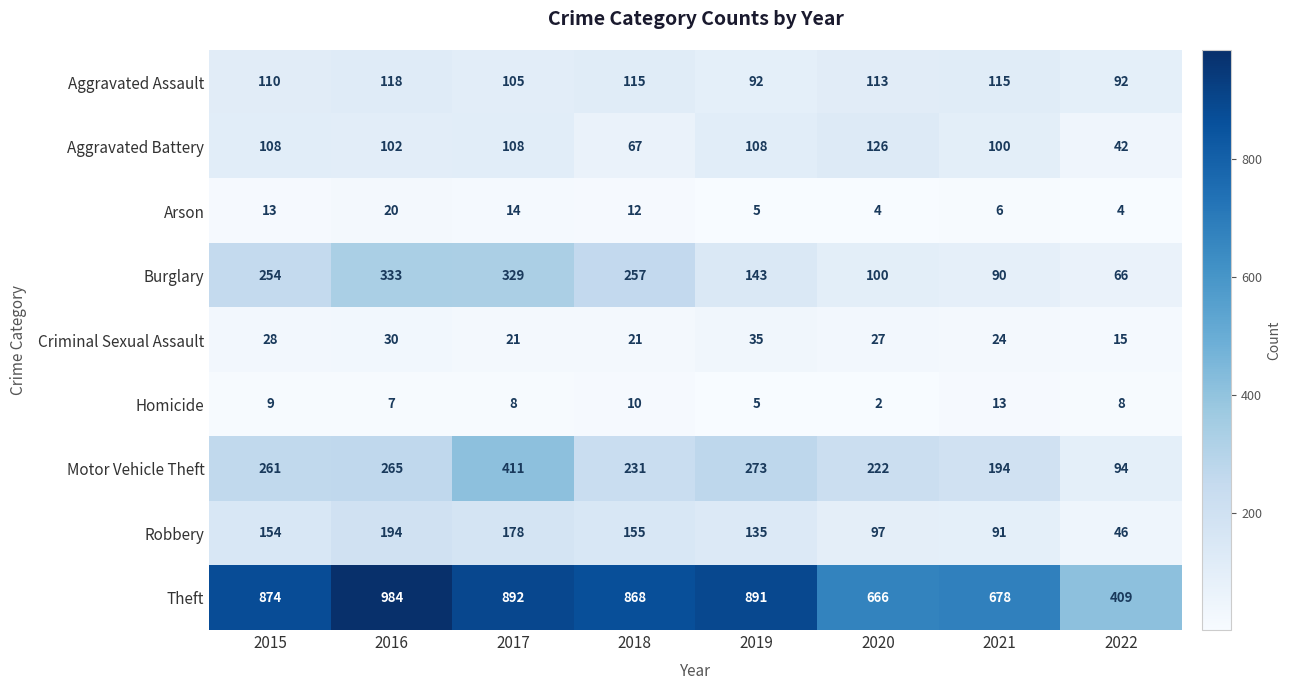

How many values in the Aggravated Assault series are below 113?

4